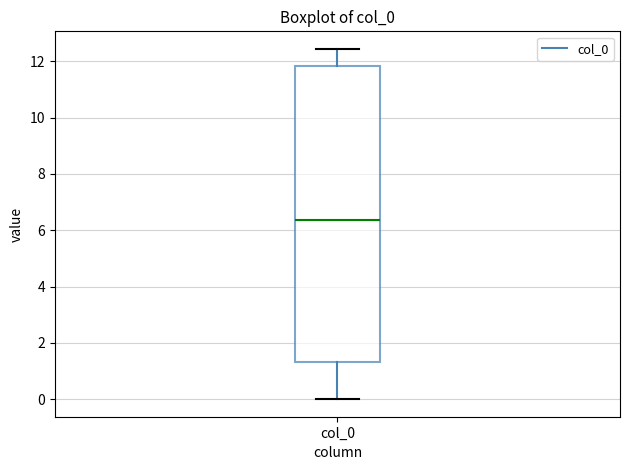

Read this box plot against the y-axis: the position of the median line, the range covered by the box, and the ends of both whiskers. The values are not printed on the chart, so give them approximately, as read against the axis.

median 6.4, box 1.4 to 11.8, whiskers 0.0 to 12.4